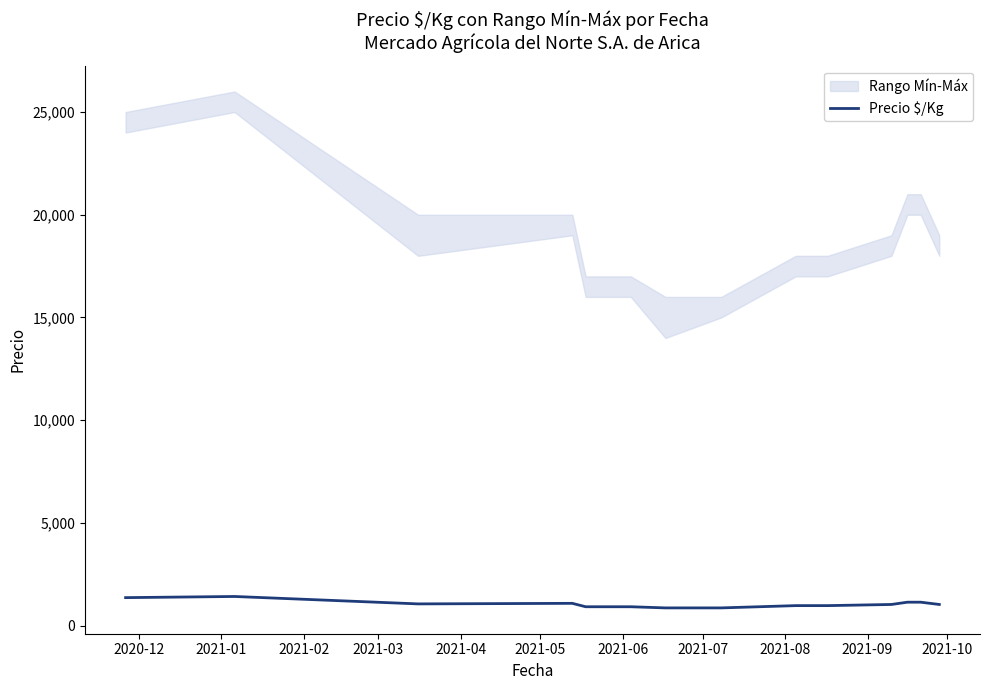

How many values are below 1028?

6